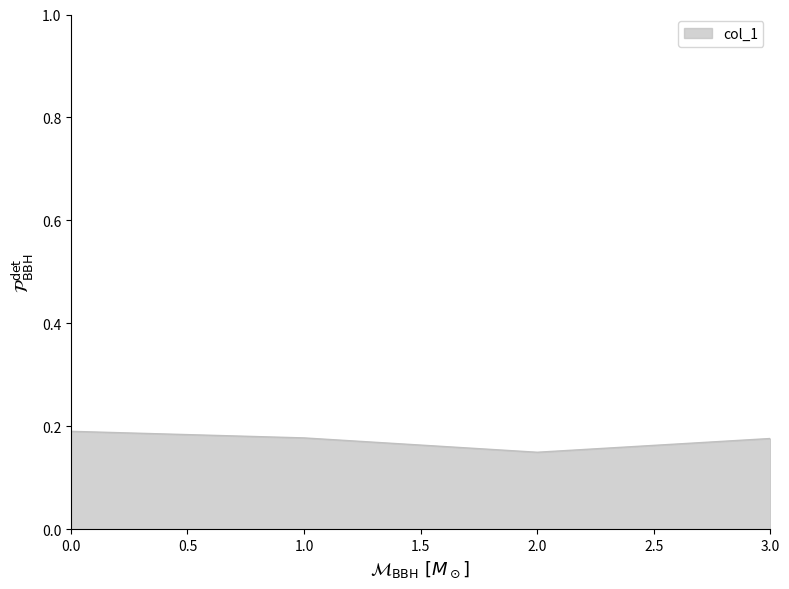

True or false: the data shows 0.1 at 1.0.

False